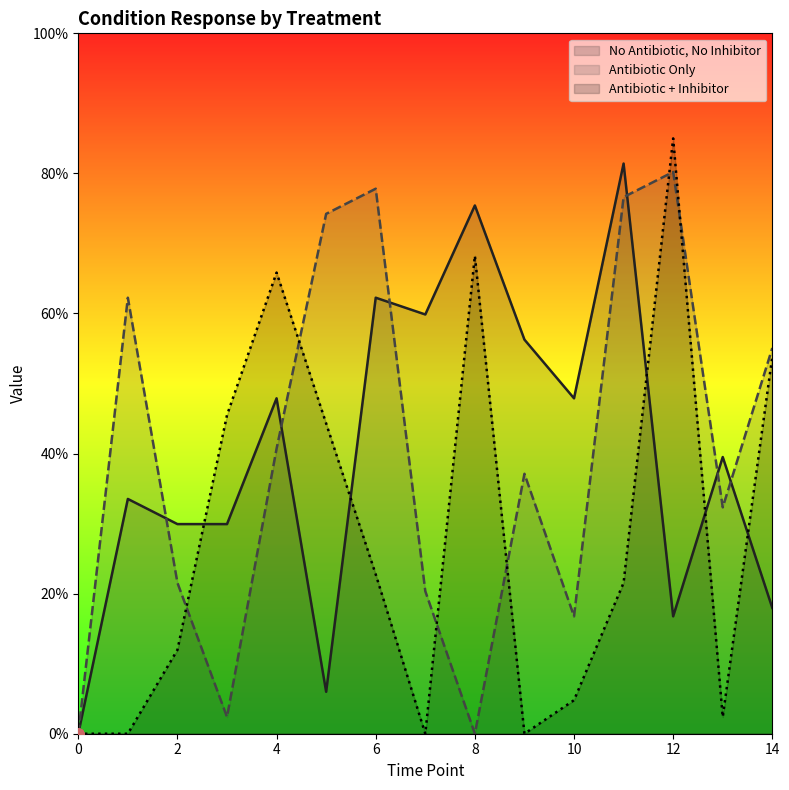

What are all the series names shown in the legend?

No Antibiotic, No Inhibitor, Antibiotic Only, Antibiotic + Inhibitor